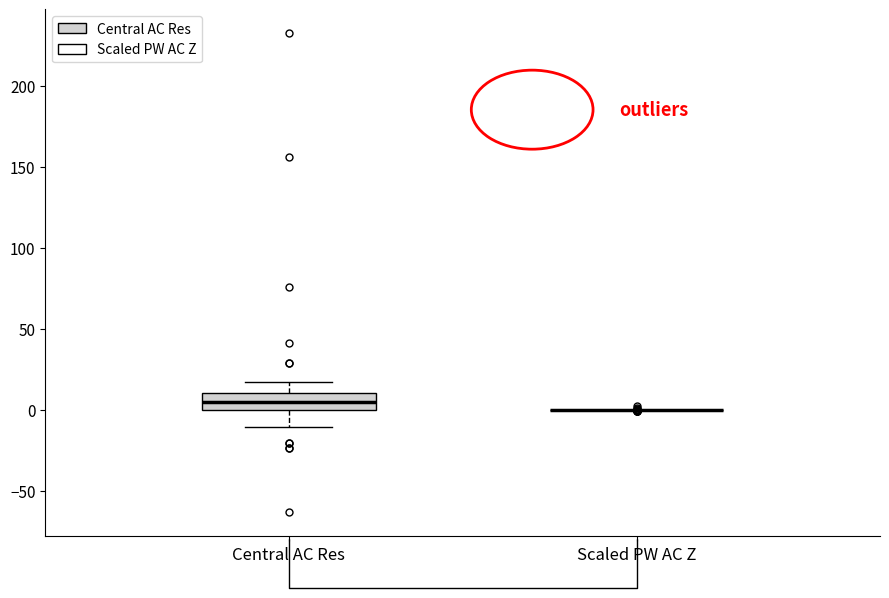

Reading left to right, read every box against the y-axis: the position of its median line, the range the box covers, and the ends of its whiskers. The values are not printed on the chart, so give them approximately, as read against the axis.

Central AC Res: median 5, box 0 to 10, whiskers -10 to 15
Scaled PW AC Z: box collapsed to a line at 0, whiskers 0 to 0